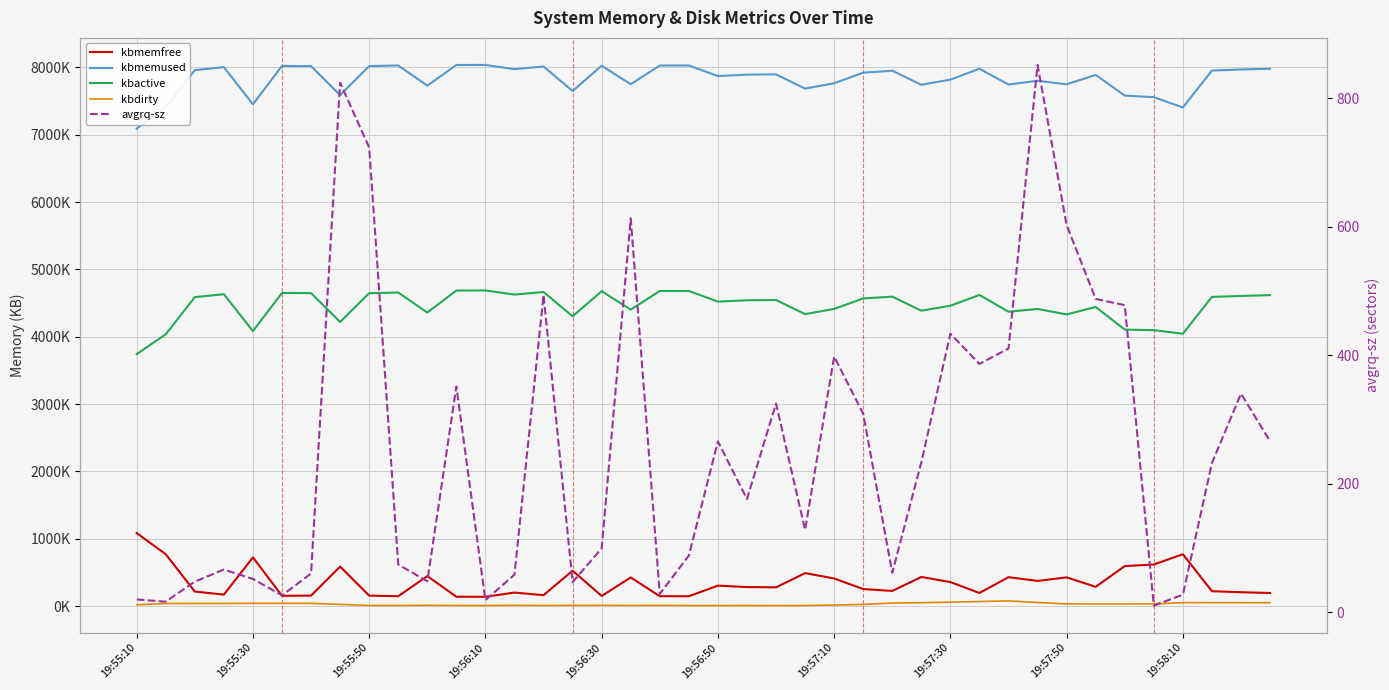

Is it true that avgrq-sz equals 699.3 at 30?

False